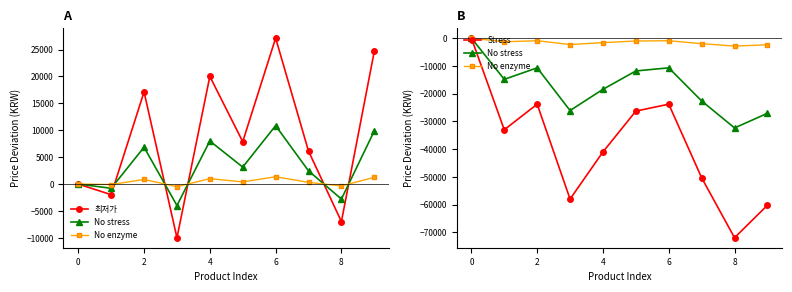

The value of No enzyme at 2 is -952.0. True or false?

True